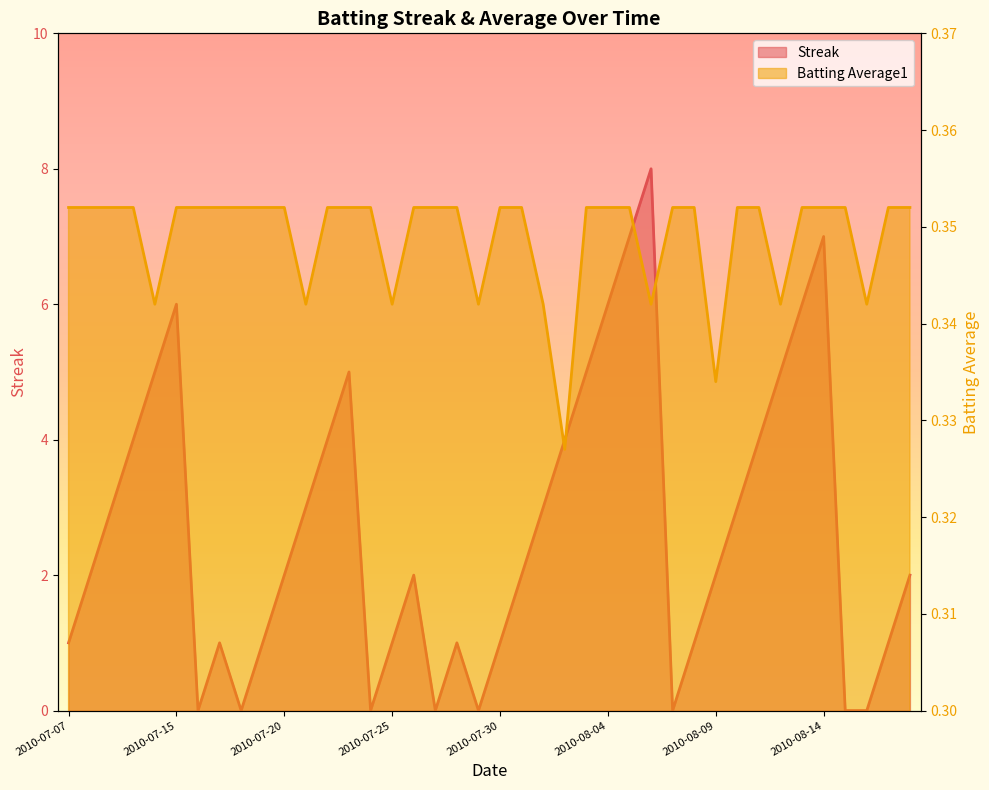

At how many categories does at least one series exceed 1?

24